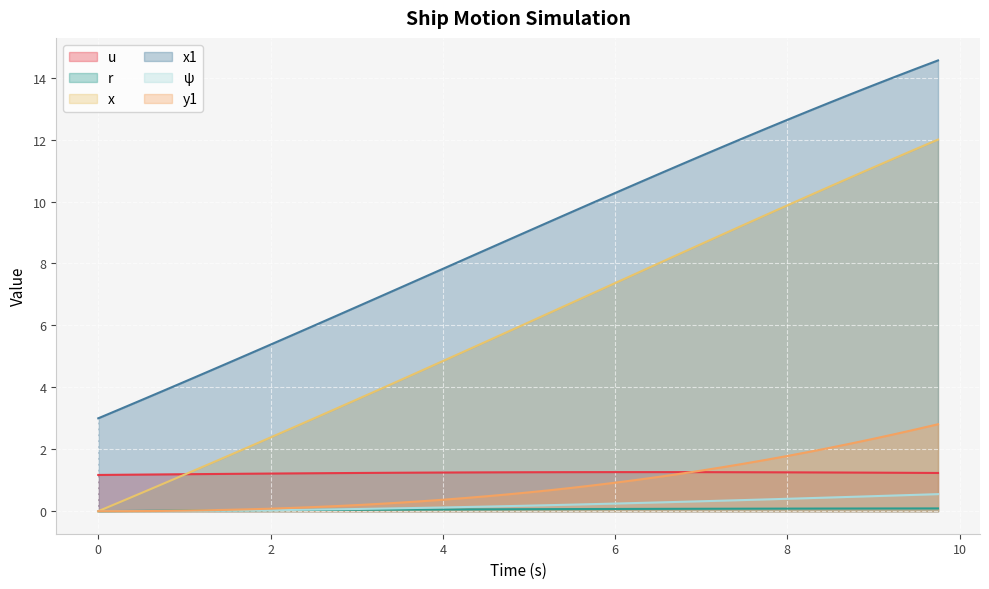

What is the label of the 25th point from the left?

6.0